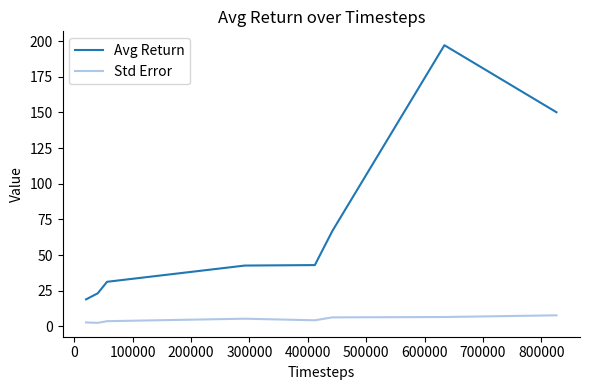

Rank the series by their average value, from lowest to highest.

Std Error, Avg Return